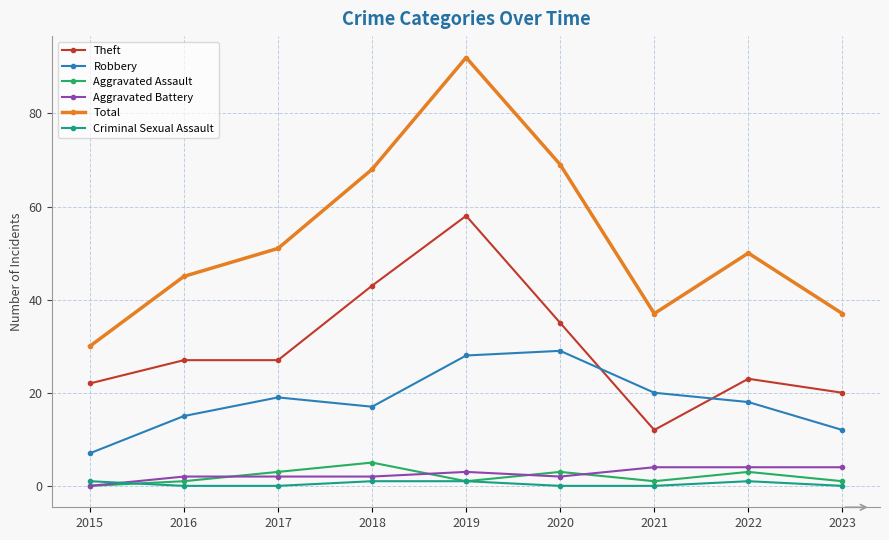

Is it true that Aggravated Battery equals 2 at 2016?

True